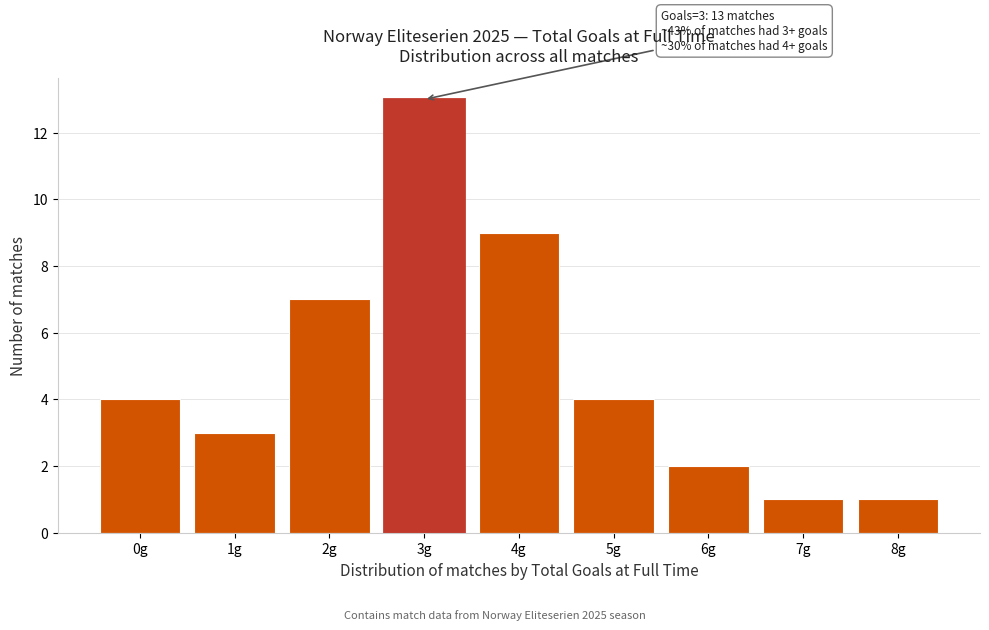

Reading left to right, what are all the values shown in this chart?

4	3	7	13	9	4	2	1	1